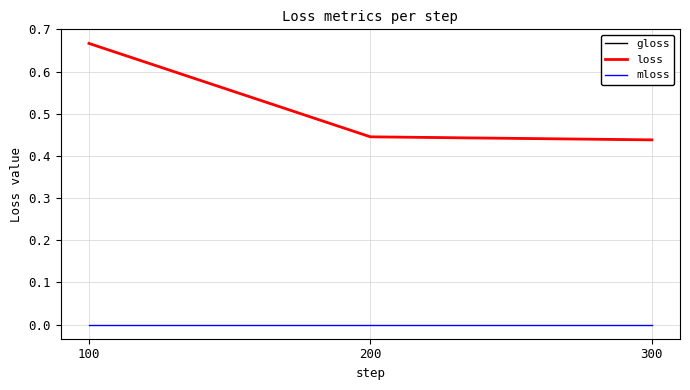

Is this an area chart (filled region under the line)?

No